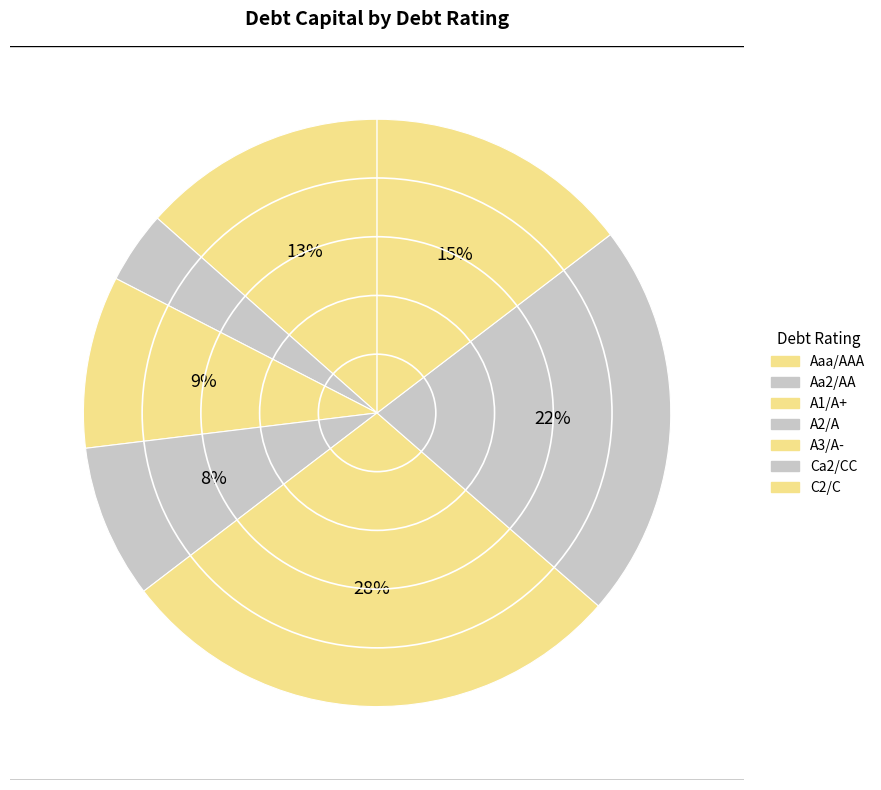

Which category has the smallest portion of the pie?

Aa2/AA